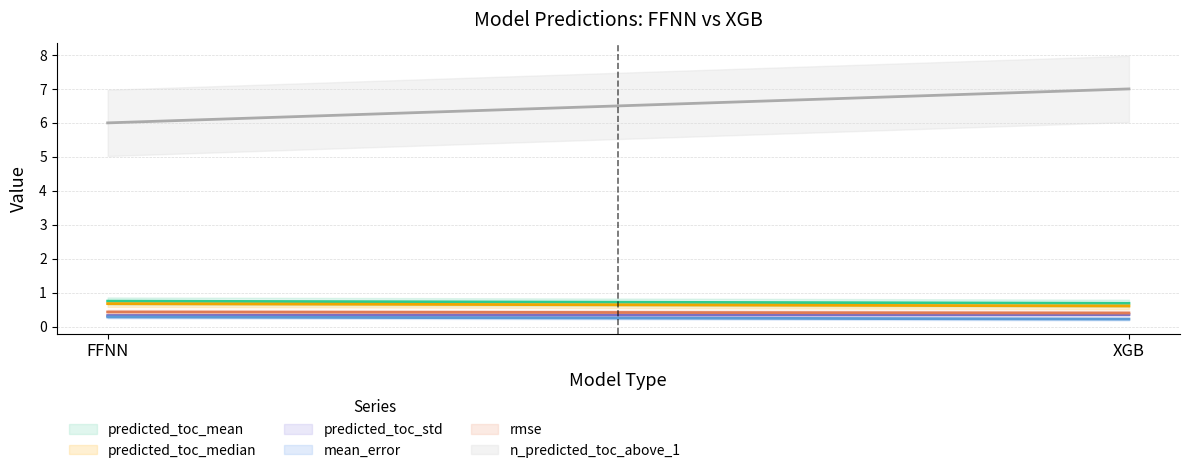

What are all the series names shown in the legend?

predicted_toc_mean, predicted_toc_median, predicted_toc_std, mean_error, rmse, n_predicted_toc_above_1